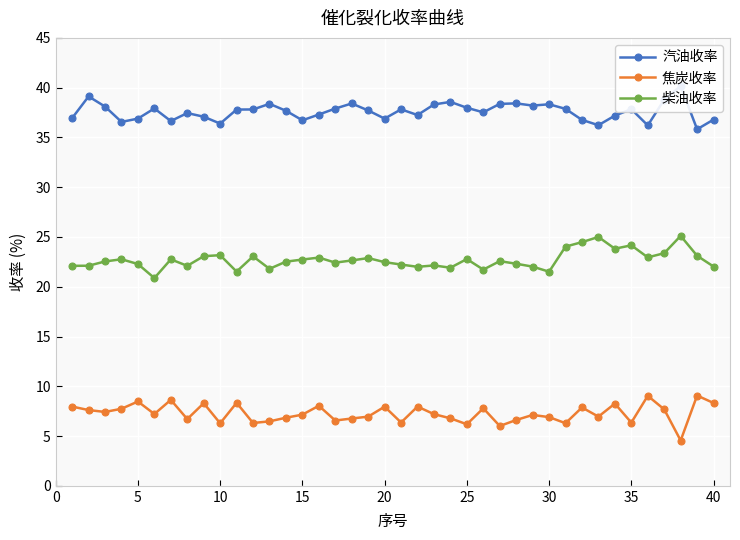

Which series has the widest spread of values?

焦炭收率